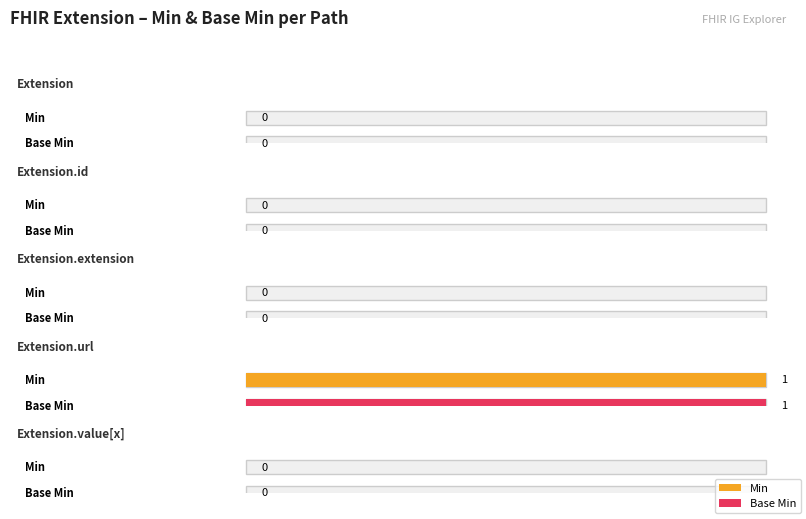

List the series in order of their peak value, highest first.

Min, Base Min